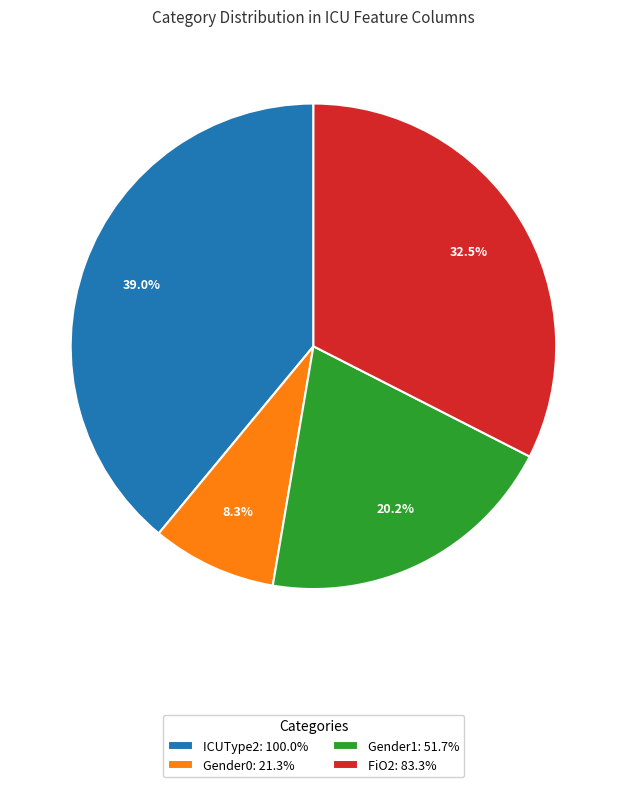

What is the ratio of the value at FiO2: 83.3% to the value at Gender1: 51.7%?

1.6